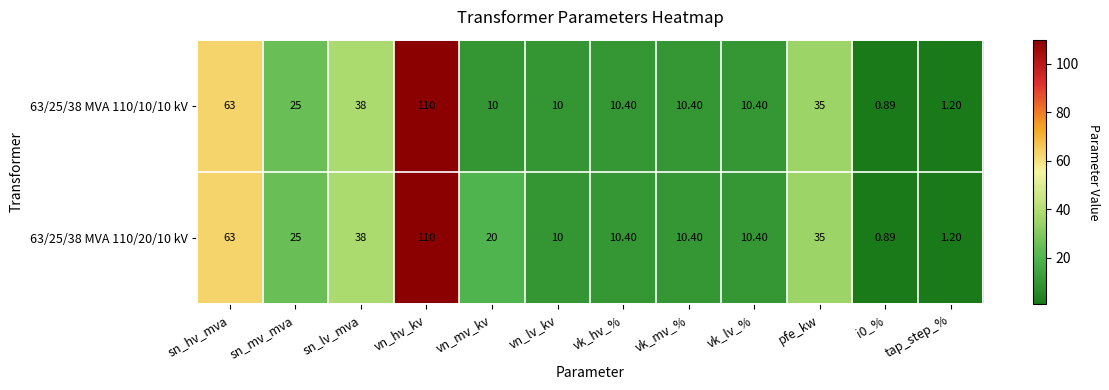

Where is 63/25/38 MVA 110/10/10 kV nearest to the value 55?

sn_hv_mva